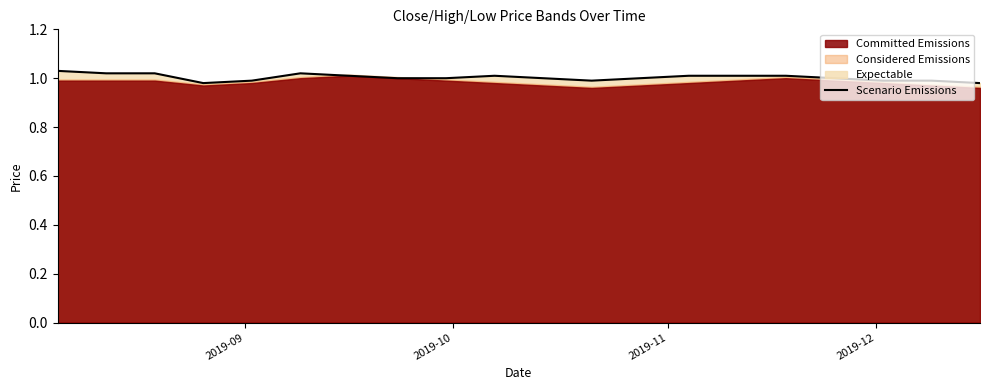

Does the chart display data point markers on the line(s)?

No